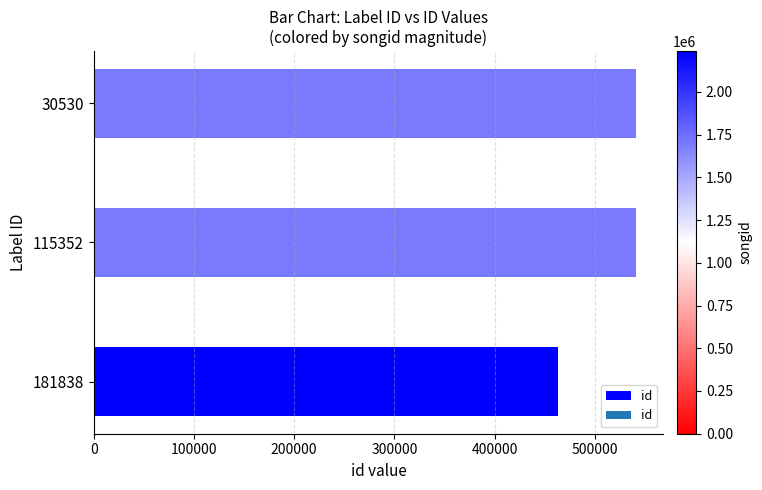

Reading bottom to top, transcribe all the data shown in this chart.

463230	541225	541225